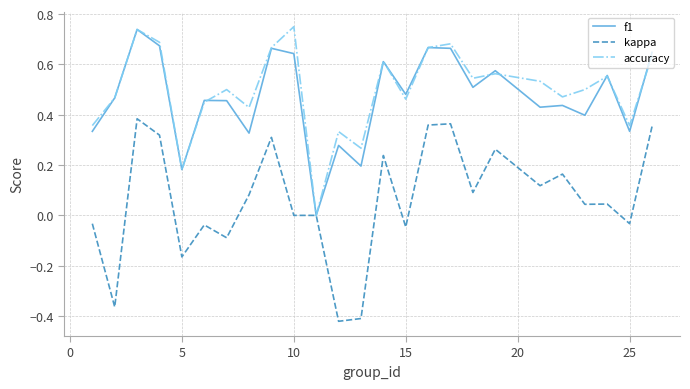

Which series has the widest spread of values?

kappa